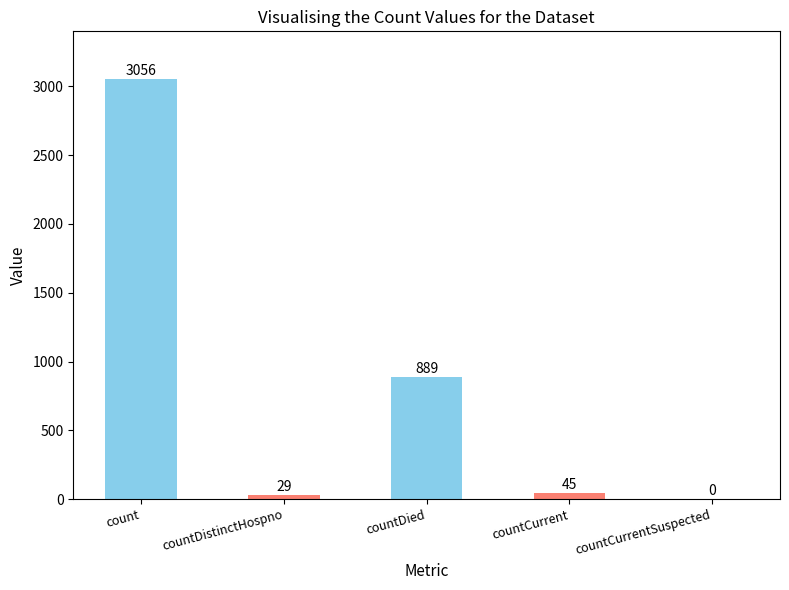

How many values are above zero?

4